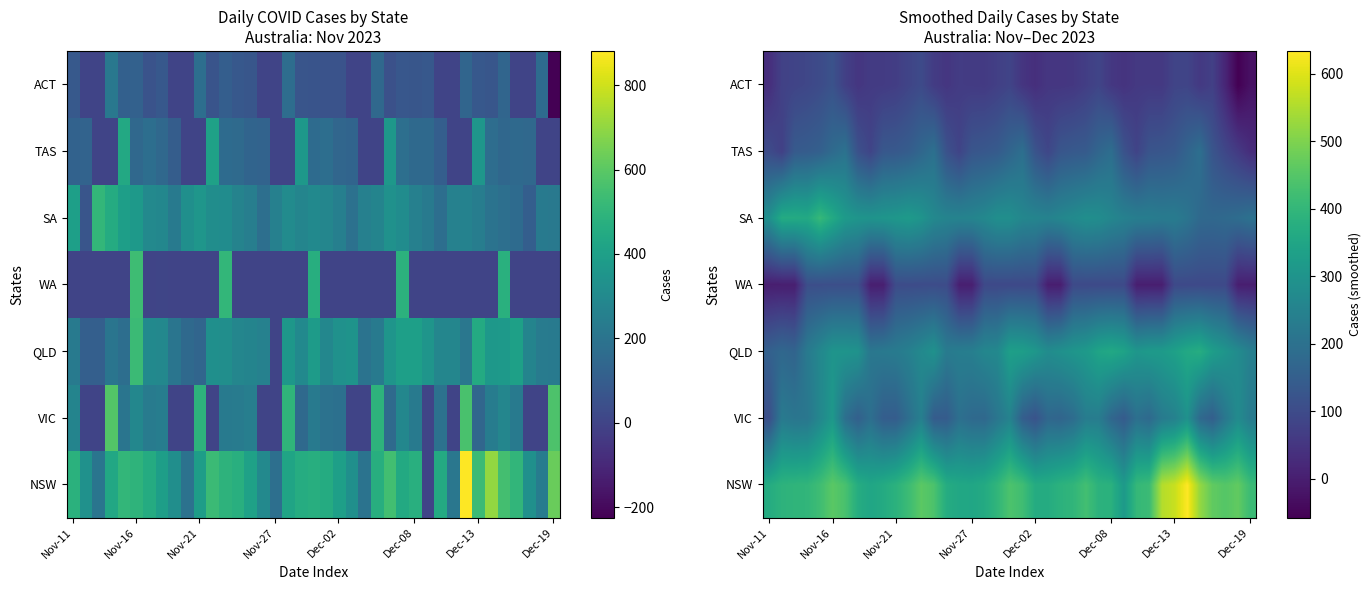

How many values in WA are above zero?

38